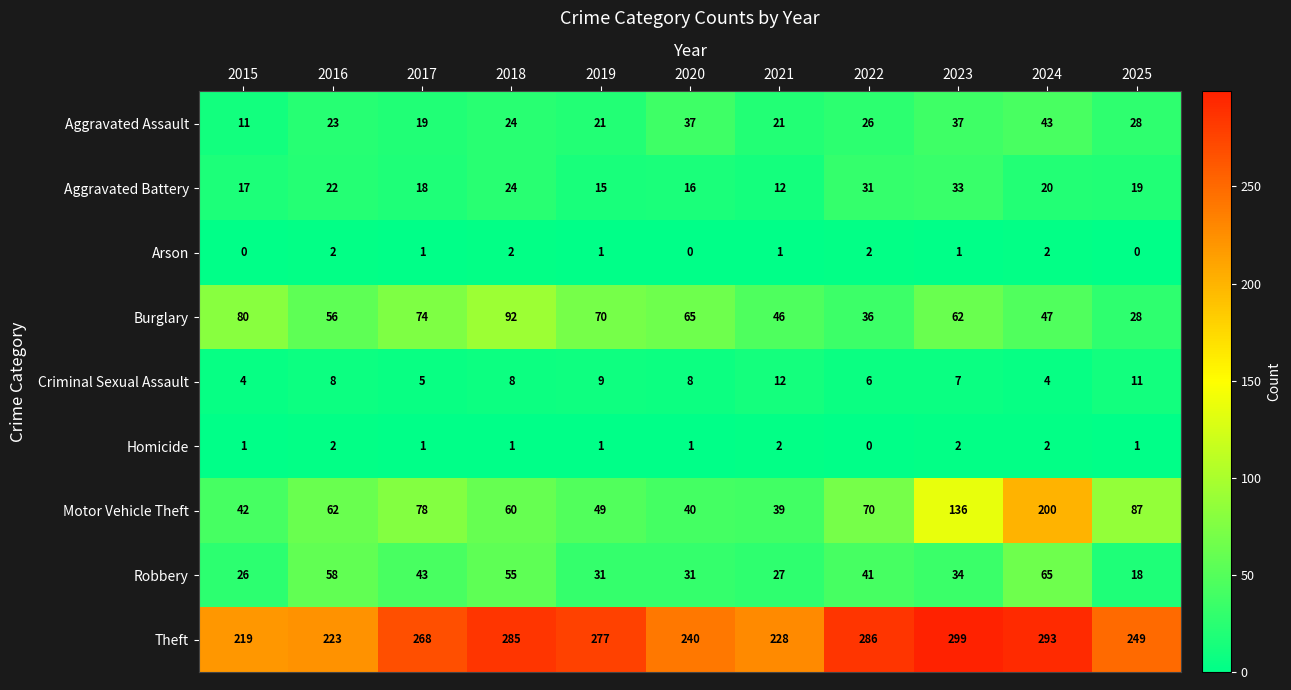

What is the difference between the maximum and second lowest values in the Theft series?

76